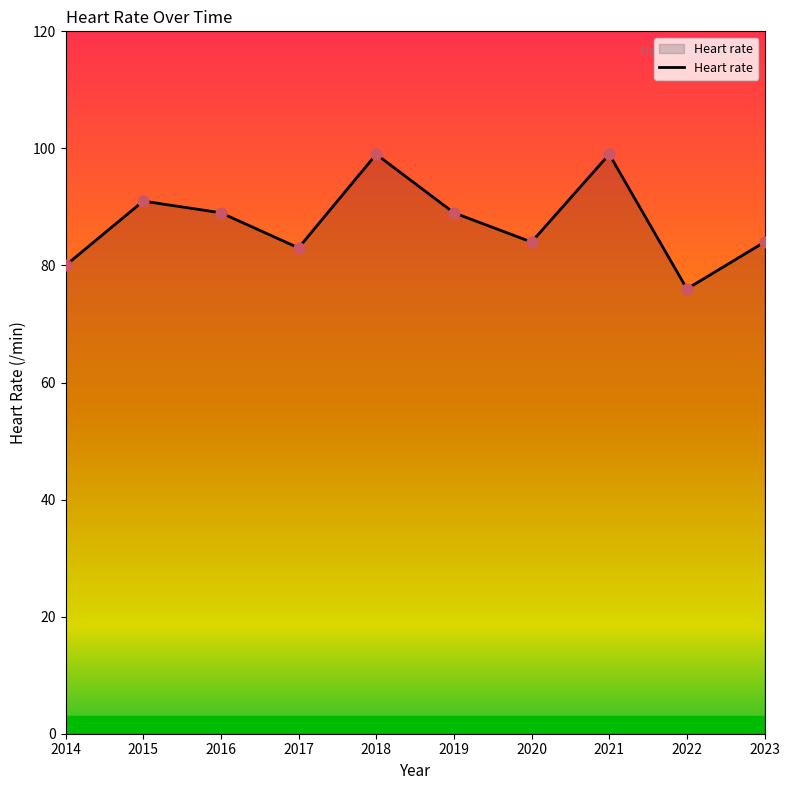

What is the change in value from 2017 to 2020?

+1